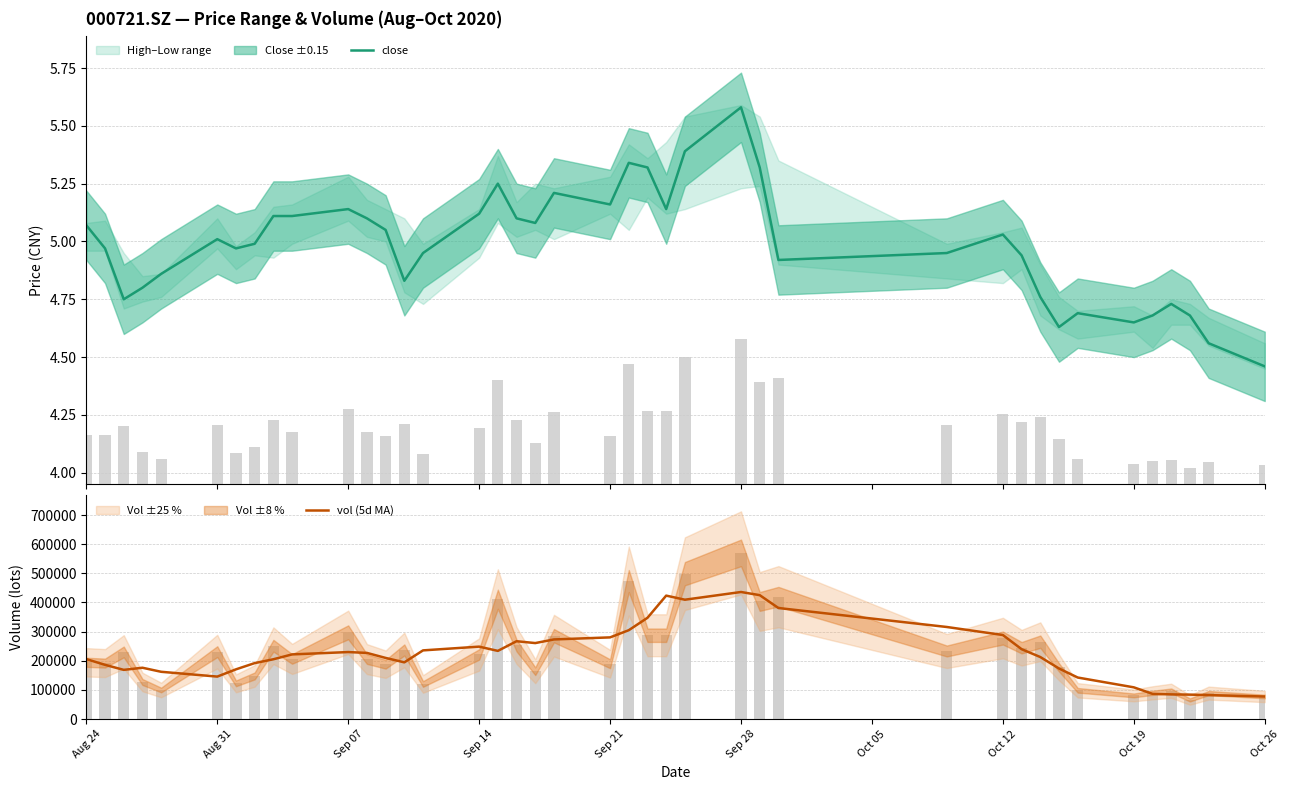

What value does the close series have at Aug 24?

5.1